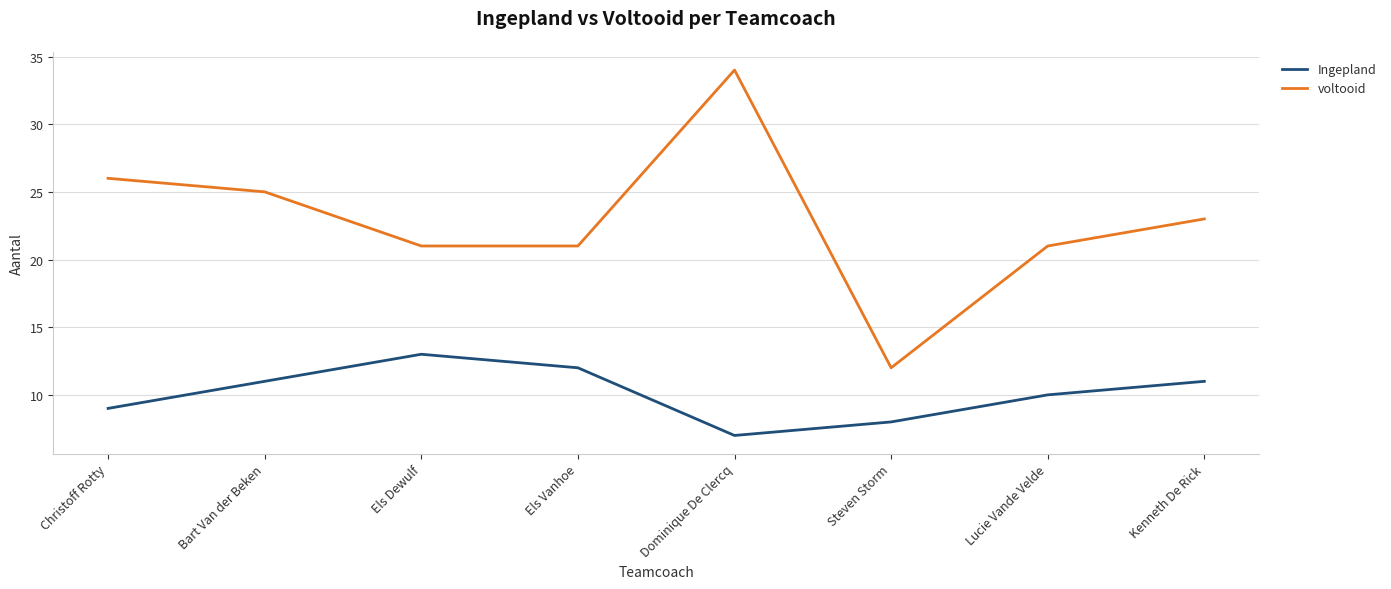

Which series has the largest range (max minus min)?

voltooid